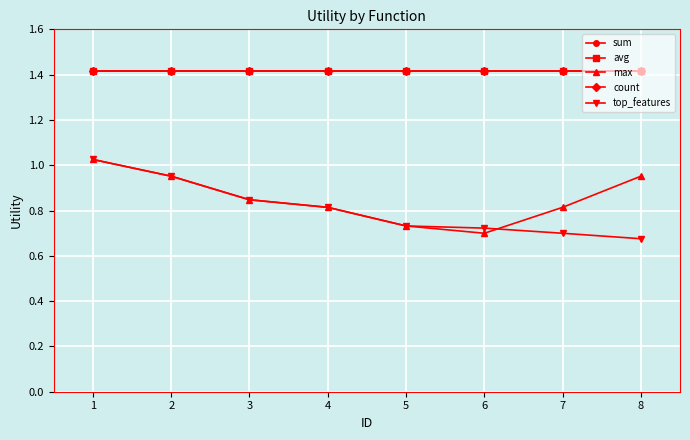

What value does the max series have at 4?

0.8